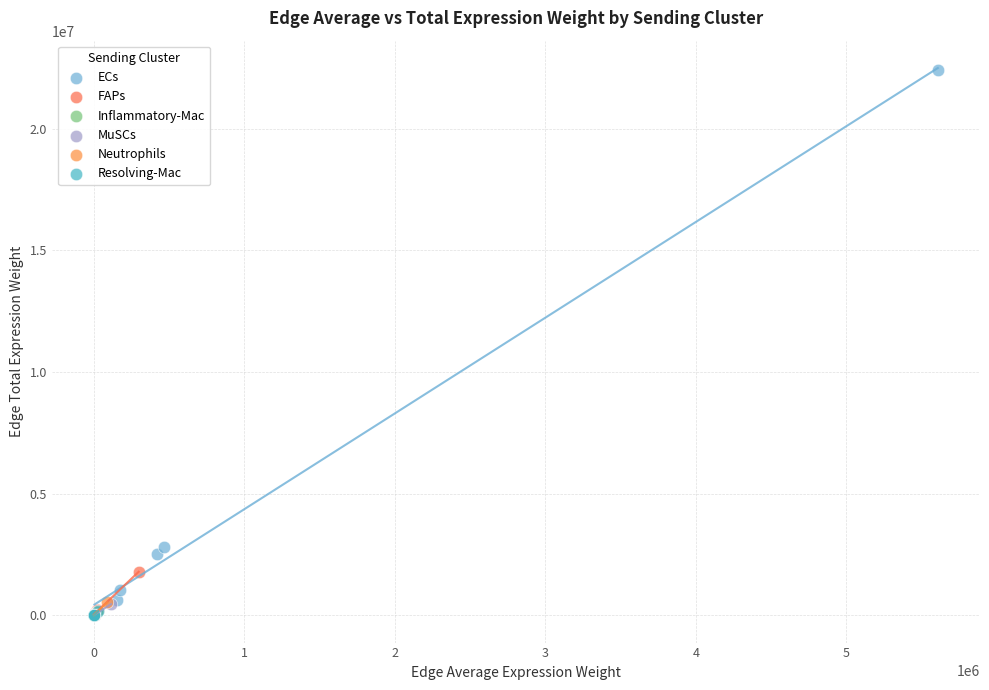

Which series has the largest Y range (max minus min)?

ECs